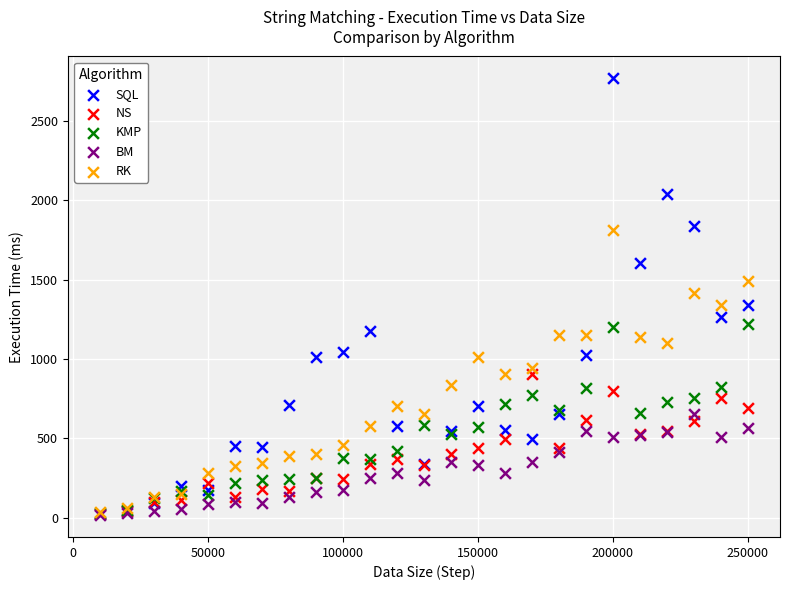

Which series has the widest spread of Y values?

SQL